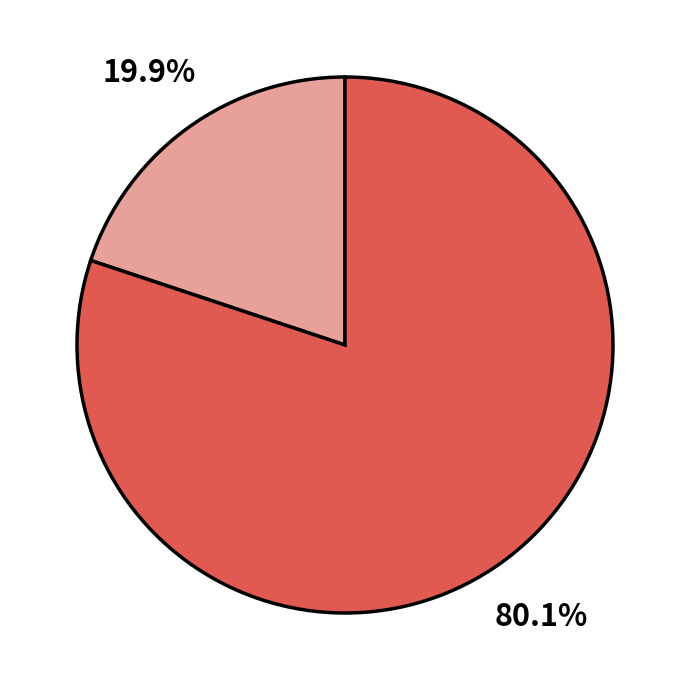

Does any single category account for the majority?

Yes